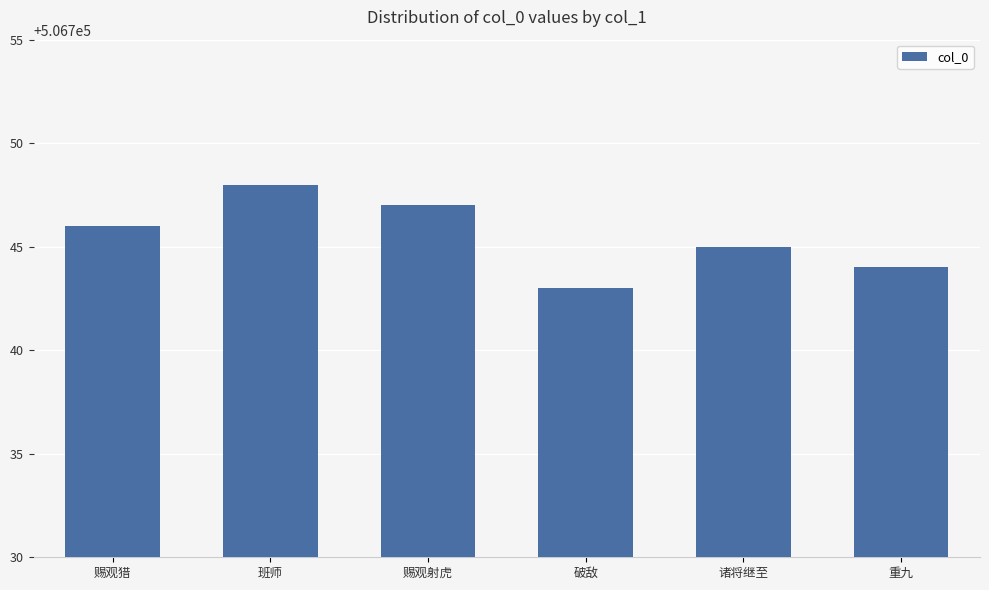

Reading left to right, list all the values displayed in this chart.

506746	506748	506747	506743	506745	506744